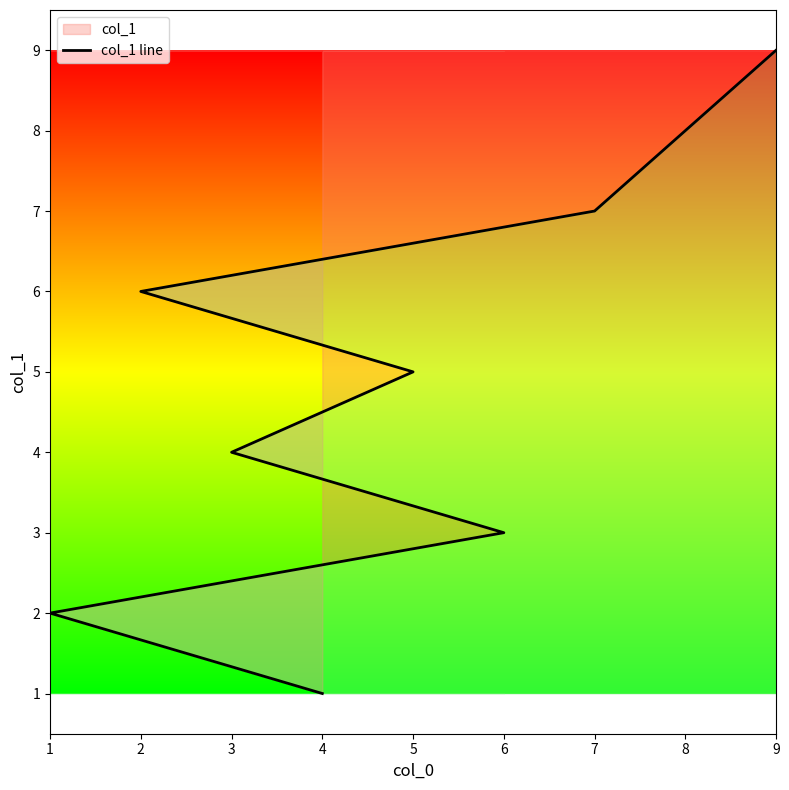

Reading left to right, list all the values displayed in this chart.

1	2	3	4	5	6	7	8	9